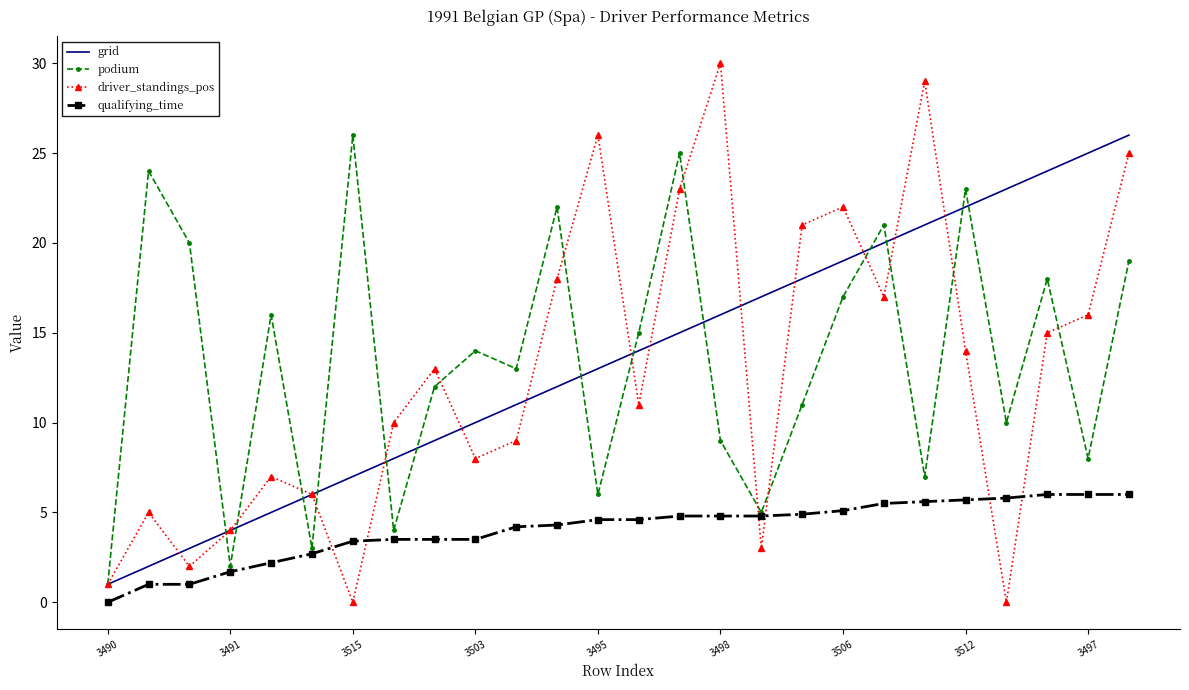

Which series has the widest spread of values?

driver_standings_pos